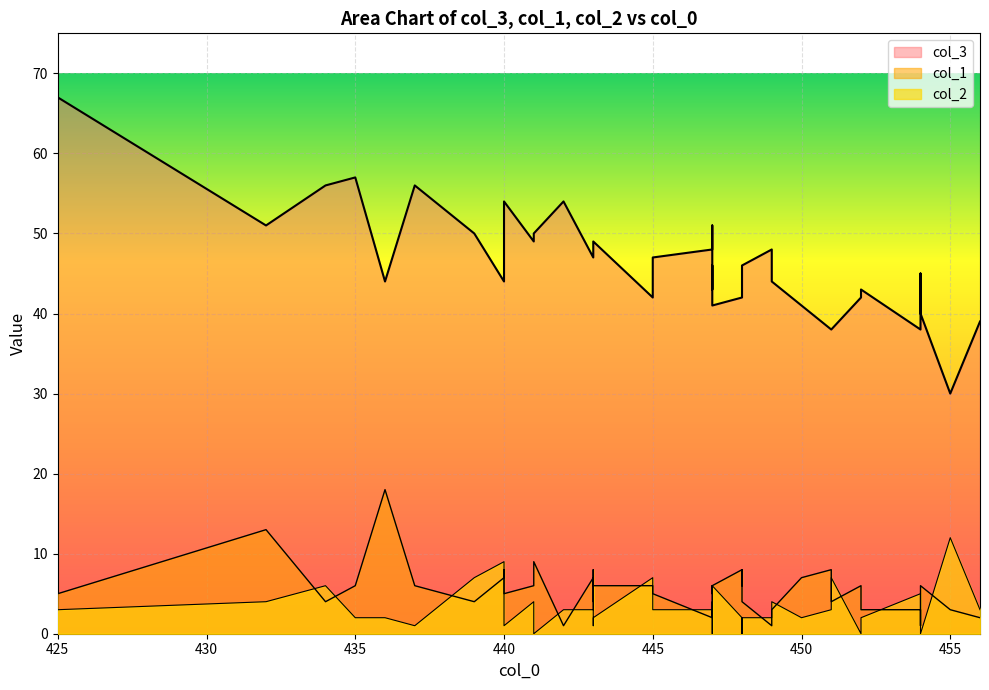

How many distinct data groups are displayed?

3